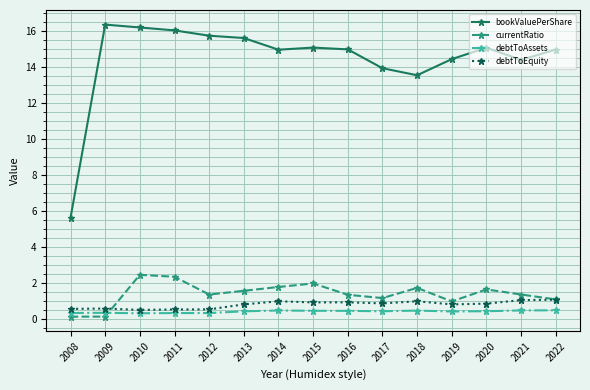

True or false: debtToEquity and bookValuePerShare cross at least once.

False